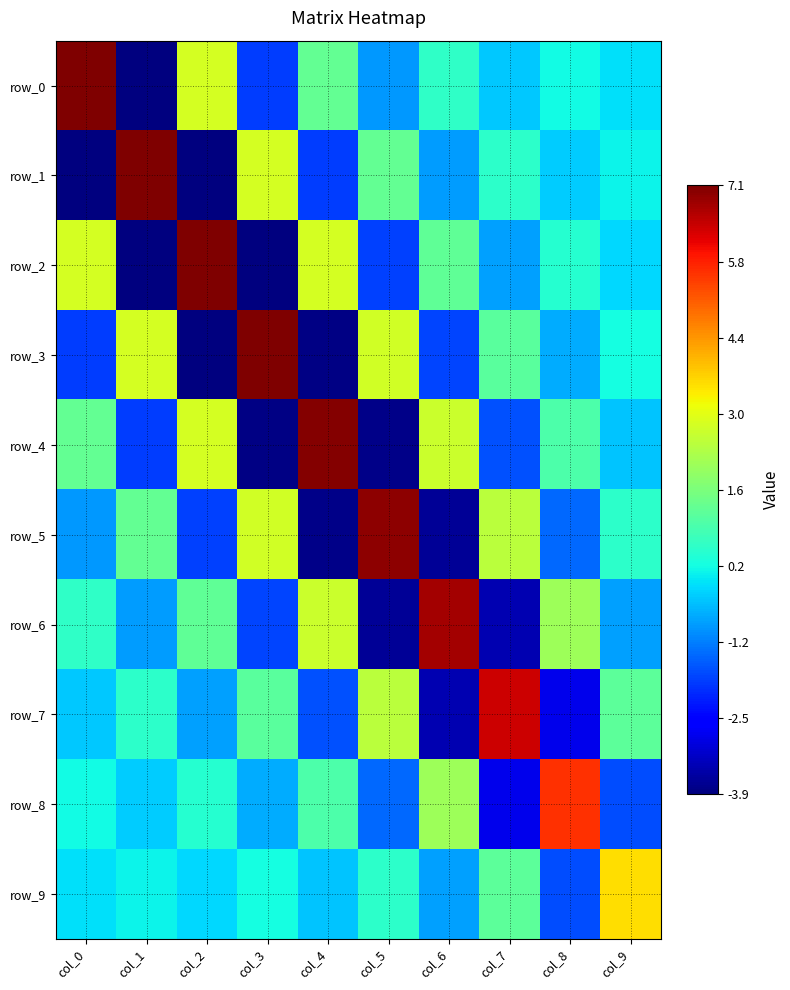

Reading left to right, list all the values displayed in this chart.

row_0: col_0=7.1	col_1=-3.9	col_2=2.8	col_3=-1.9	col_4=1.3	col_5=-0.9	col_6=0.6	col_7=-0.4	col_8=0.2	col_9=-0.1
row_1: col_0=-3.9	col_1=7.1	col_2=-3.9	col_3=2.8	col_4=-1.9	col_5=1.3	col_6=-0.8	col_7=0.5	col_8=-0.3	col_9=0.1
row_2: col_0=2.8	col_1=-3.9	col_2=7.1	col_3=-3.9	col_4=2.8	col_5=-1.8	col_6=1.2	col_7=-0.8	col_8=0.5	col_9=-0.2
row_3: col_0=-1.9	col_1=2.8	col_2=-3.9	col_3=7.1	col_4=-3.9	col_5=2.7	col_6=-1.8	col_7=1.1	col_8=-0.7	col_9=0.3
row_4: col_0=1.3	col_1=-1.9	col_2=2.8	col_3=-3.9	col_4=7.1	col_5=-3.8	col_6=2.7	col_7=-1.6	col_8=1.0	col_9=-0.4
row_5: col_0=-0.9	col_1=1.3	col_2=-1.8	col_3=2.7	col_4=-3.8	col_5=7.0	col_6=-3.7	col_7=2.5	col_8=-1.4	col_9=0.6
row_6: col_0=0.6	col_1=-0.8	col_2=1.2	col_3=-1.8	col_4=2.7	col_5=-3.7	col_6=6.8	col_7=-3.4	col_8=2.1	col_9=-0.8
row_7: col_0=-0.4	col_1=0.5	col_2=-0.8	col_3=1.1	col_4=-1.6	col_5=2.5	col_6=-3.4	col_7=6.4	col_8=-2.8	col_9=1.2
row_8: col_0=0.2	col_1=-0.3	col_2=0.5	col_3=-0.7	col_4=1.0	col_5=-1.4	col_6=2.1	col_7=-2.8	col_8=5.5	col_9=-1.7
row_9: col_0=-0.1	col_1=0.1	col_2=-0.2	col_3=0.3	col_4=-0.4	col_5=0.6	col_6=-0.8	col_7=1.2	col_8=-1.7	col_9=3.5